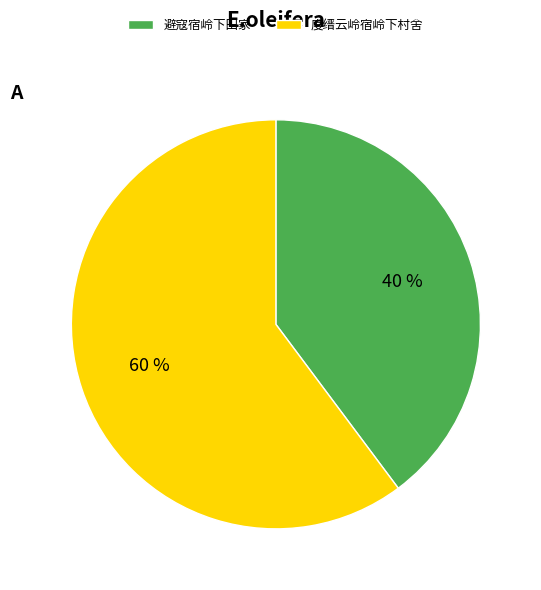

Which category has the biggest portion of the pie?

度缙云岭宿岭下村舍